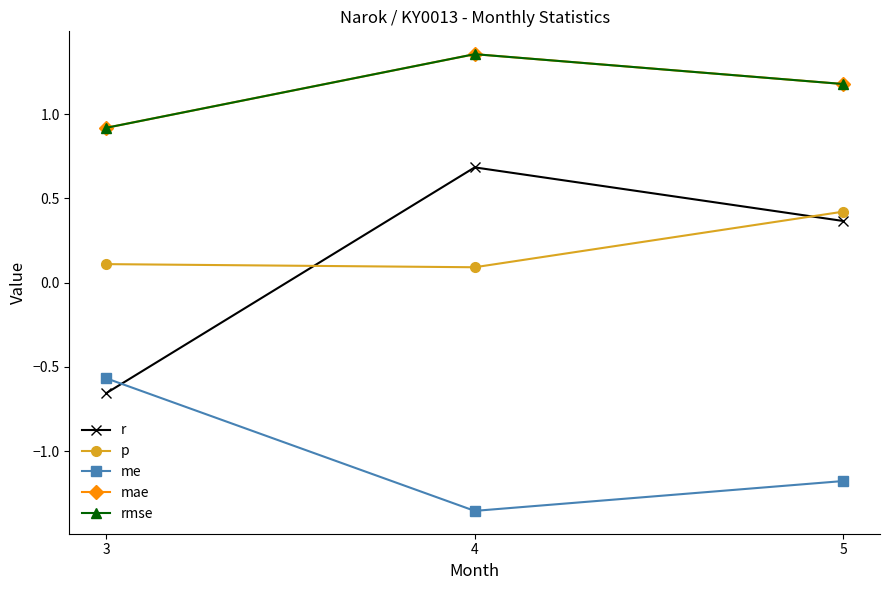

Reading right to left, extract all data points from this chart.

r: 0.4	0.7	-0.7
p: 0.4	0.1	0.1
me: -1.2	-1.4	-0.6
mae: 1.2	1.4	0.9
rmse: 1.2	1.4	0.9